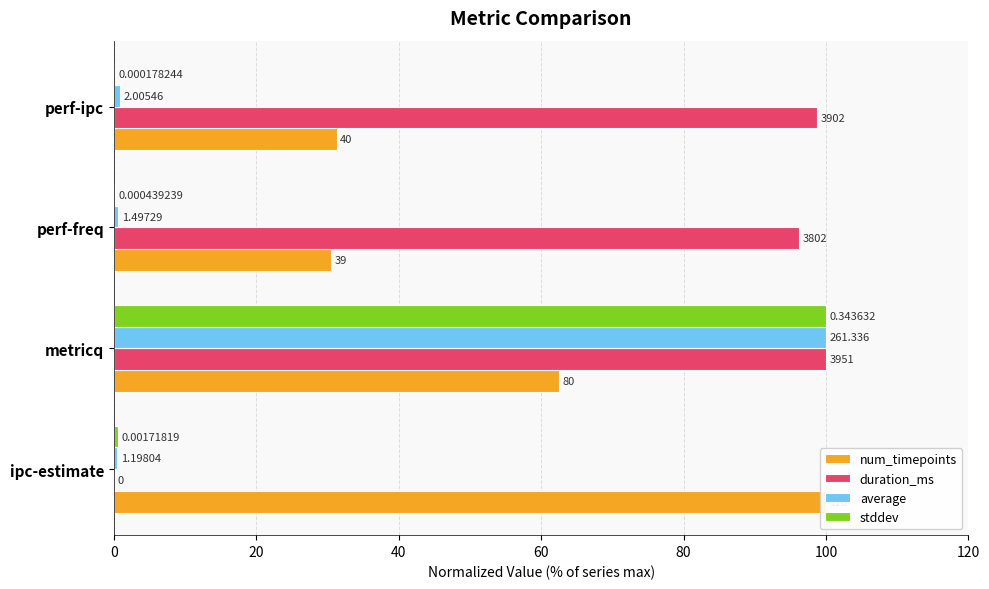

Rank the series at perf-ipc from lowest to highest value.

stddev, average, num_timepoints, duration_ms